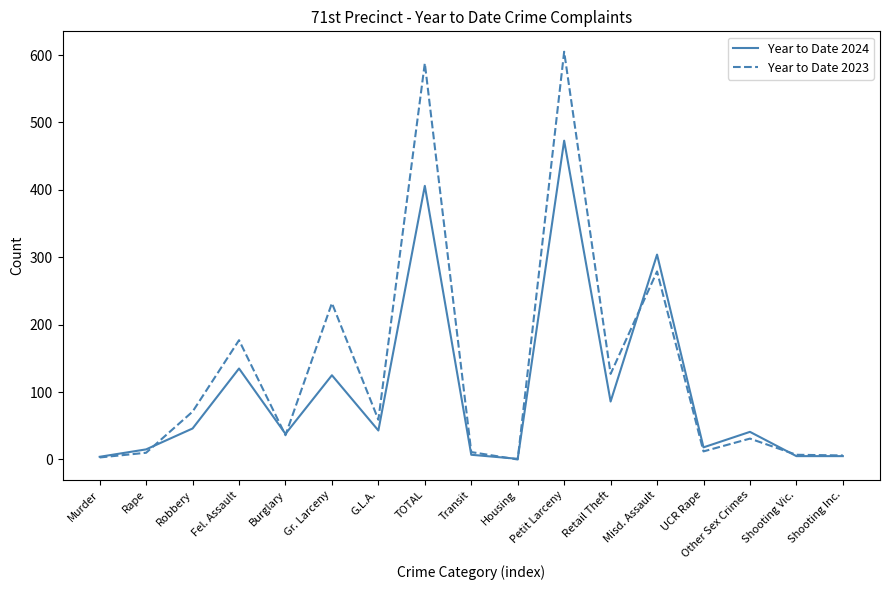

Which series has the largest range (max minus min)?

Year to Date 2023